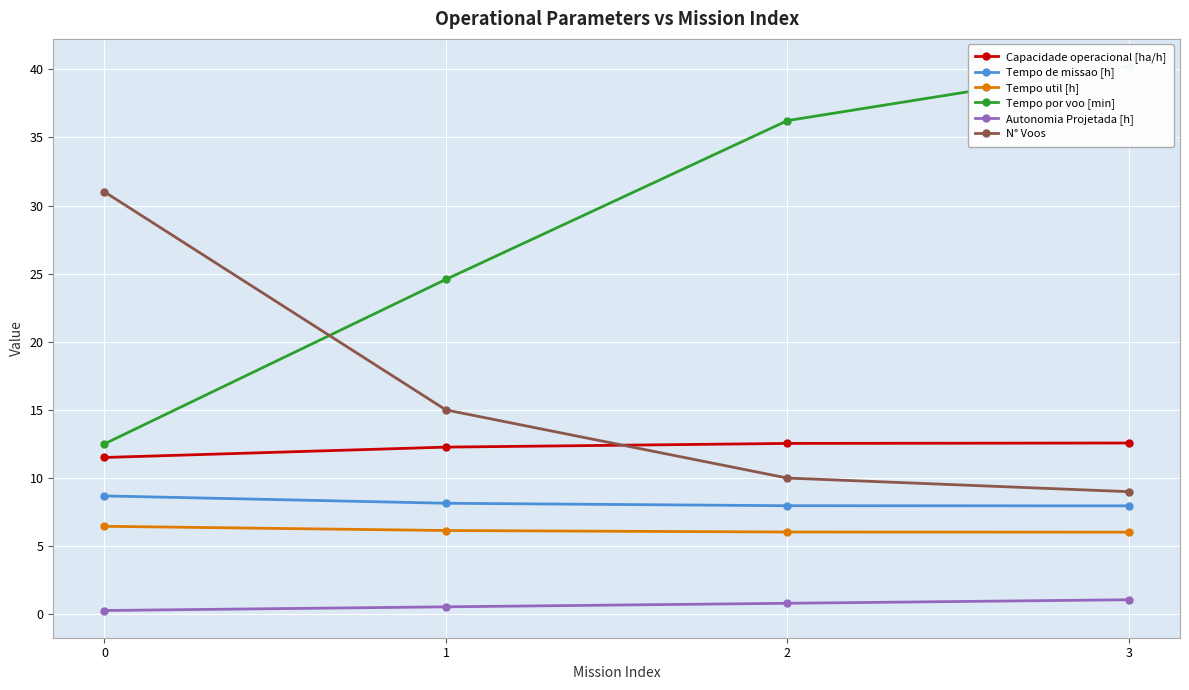

Which series has the widest spread of values?

Tempo por voo [min]